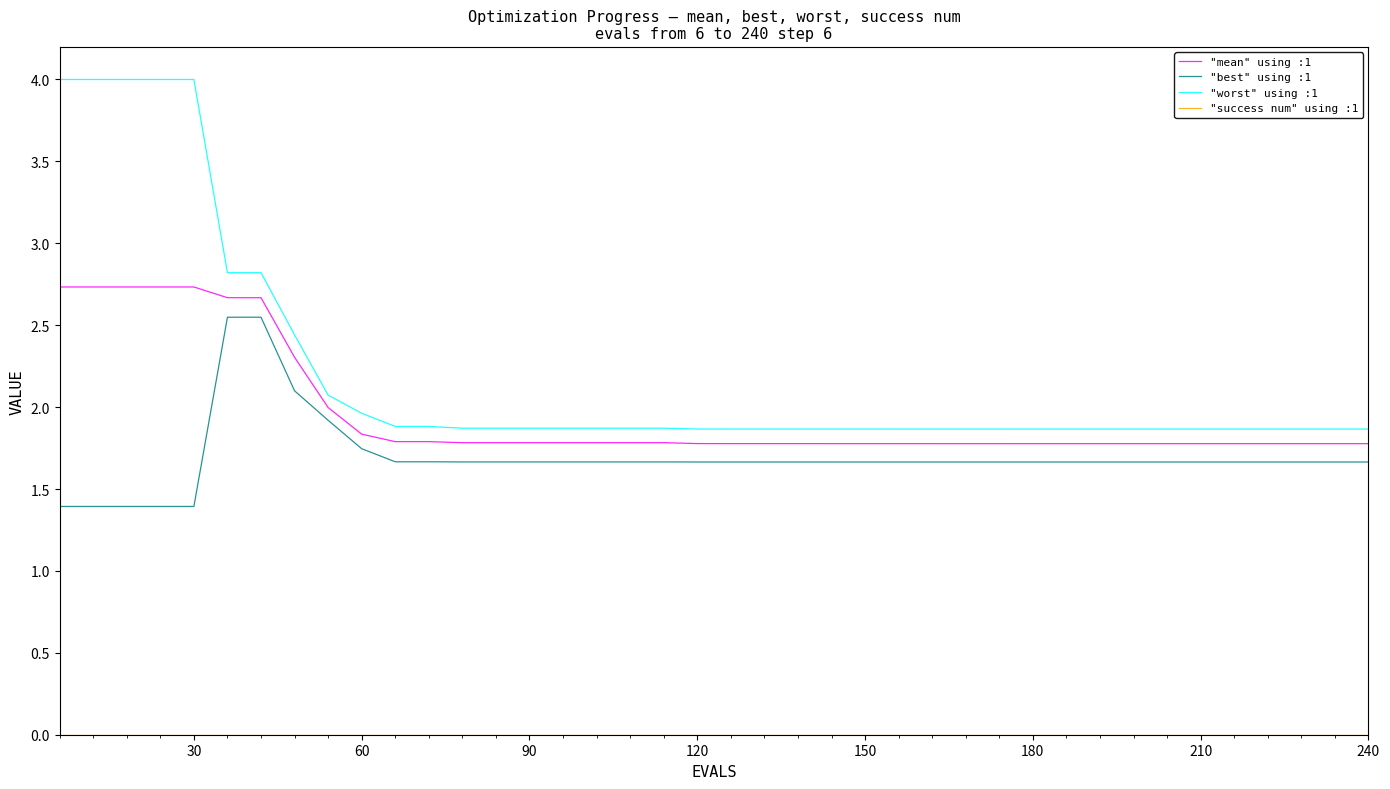

Which series has the largest total across all categories?

"worst" using :1